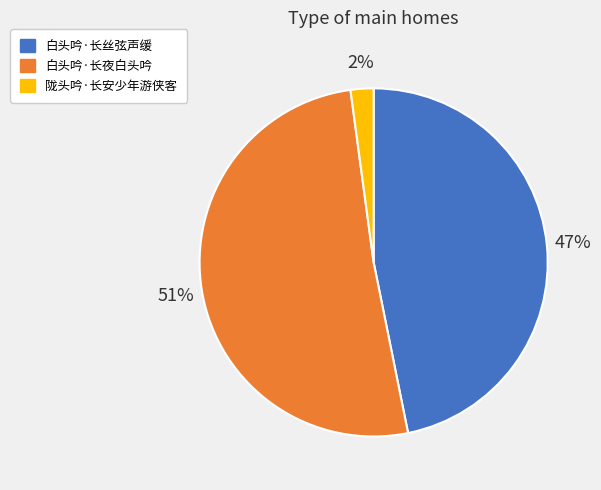

Which slice represents more than half of the pie?

白头吟·长夜白头吟